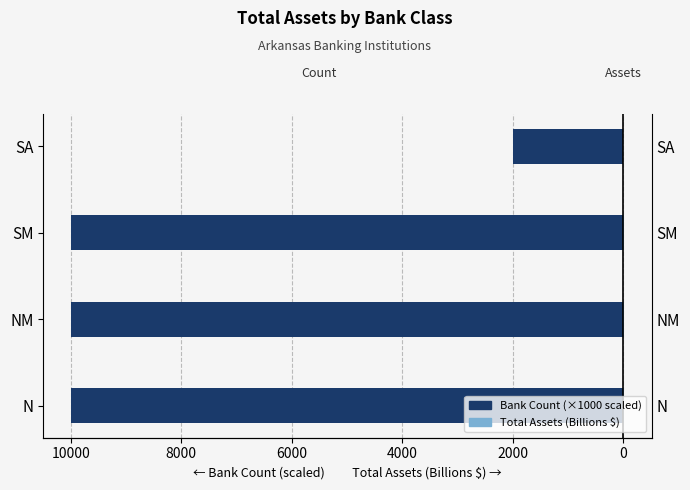

List the series in order of their peak value, highest first.

Total Assets (Billions $), Bank Count (×1000 scaled)